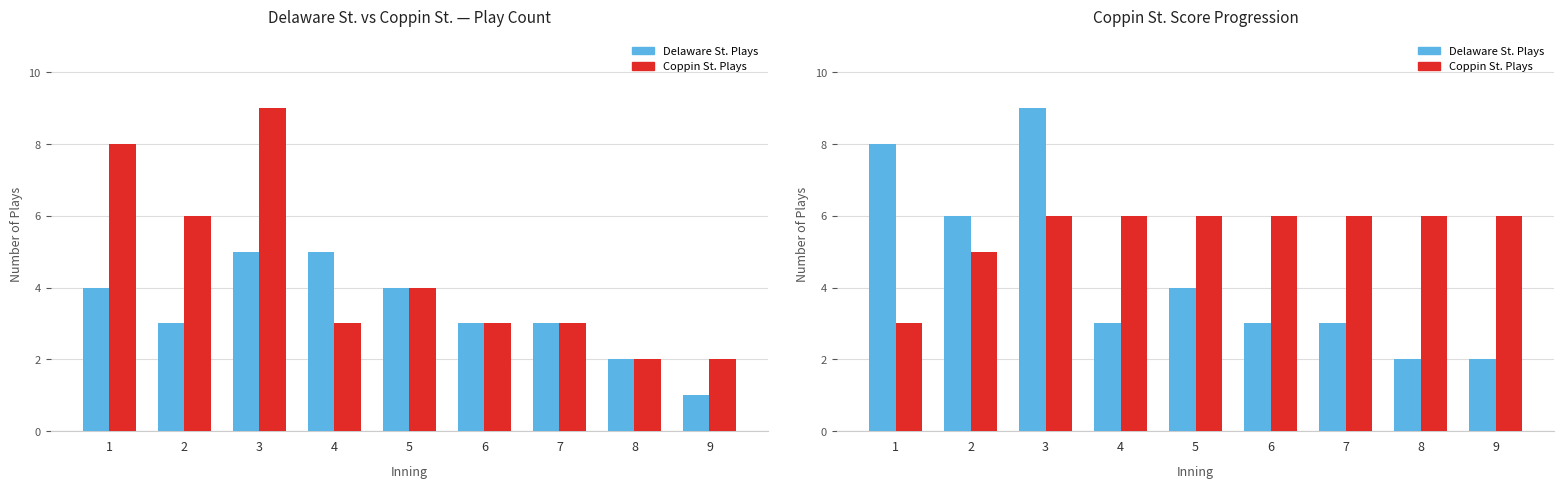

How many bars are there in each group?

2